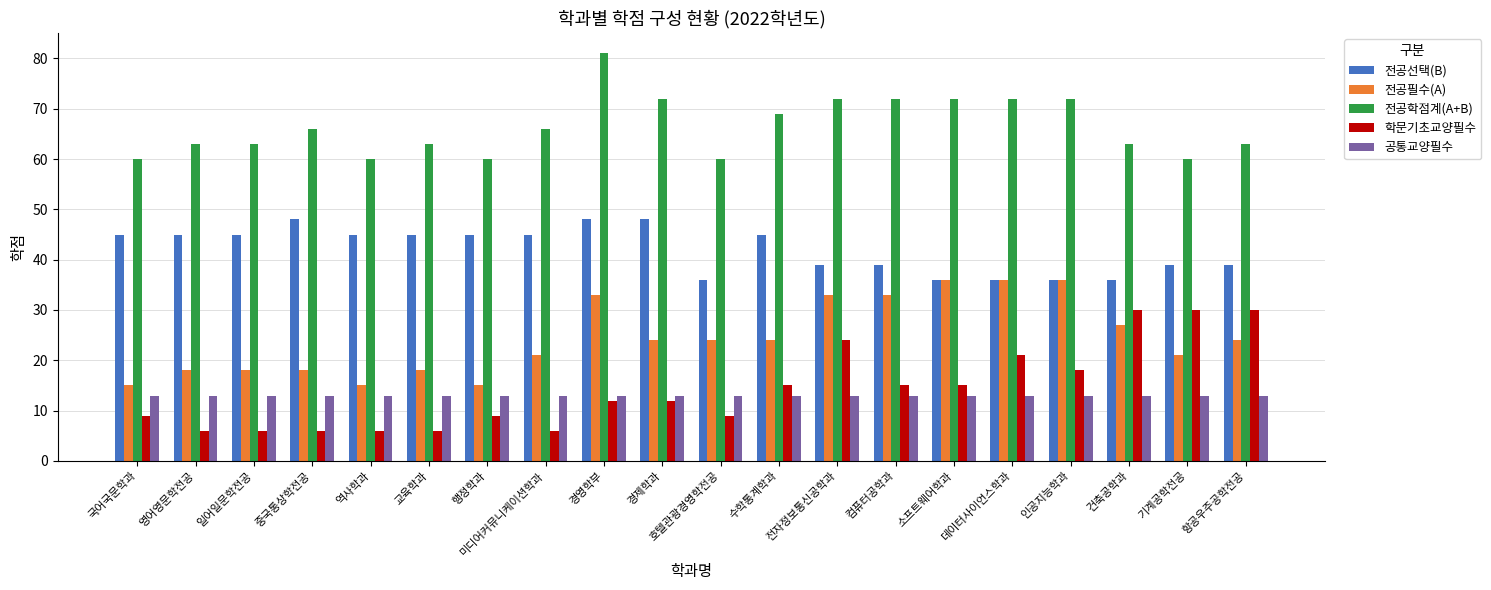

The value of 전공학점계(A+B) at 전자정보통신공학과 is 72. True or false?

True